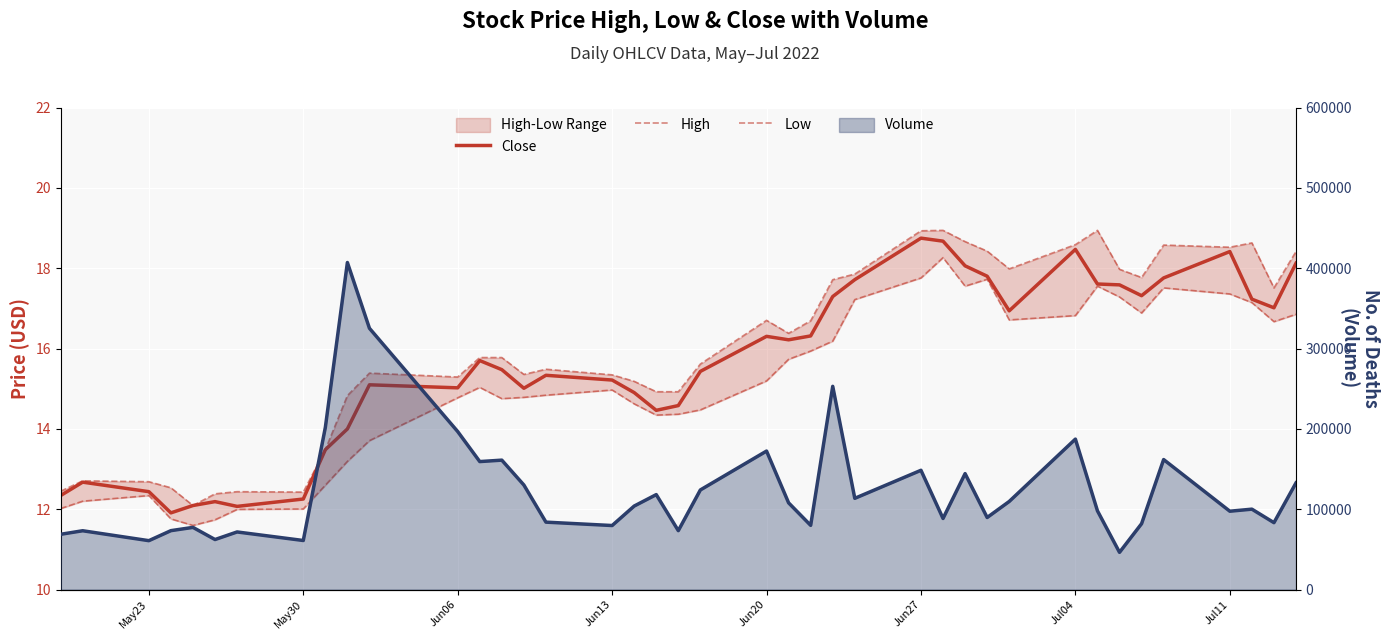

How many data points in Low are above 15?

20